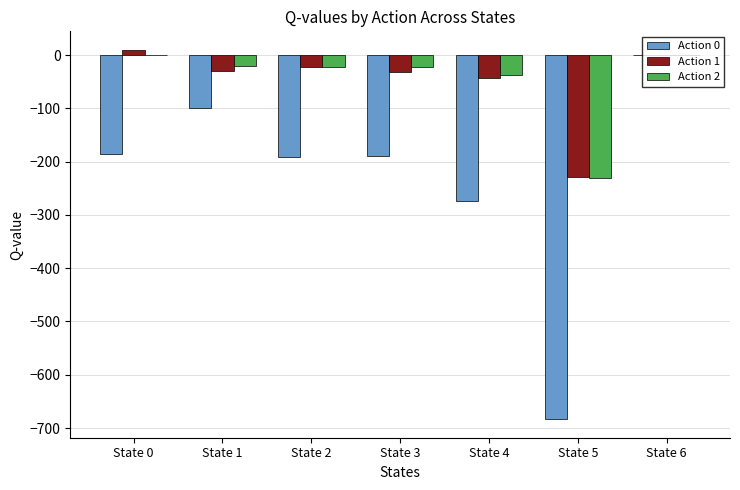

Where does the Action 1 series first go above -30?

State 0